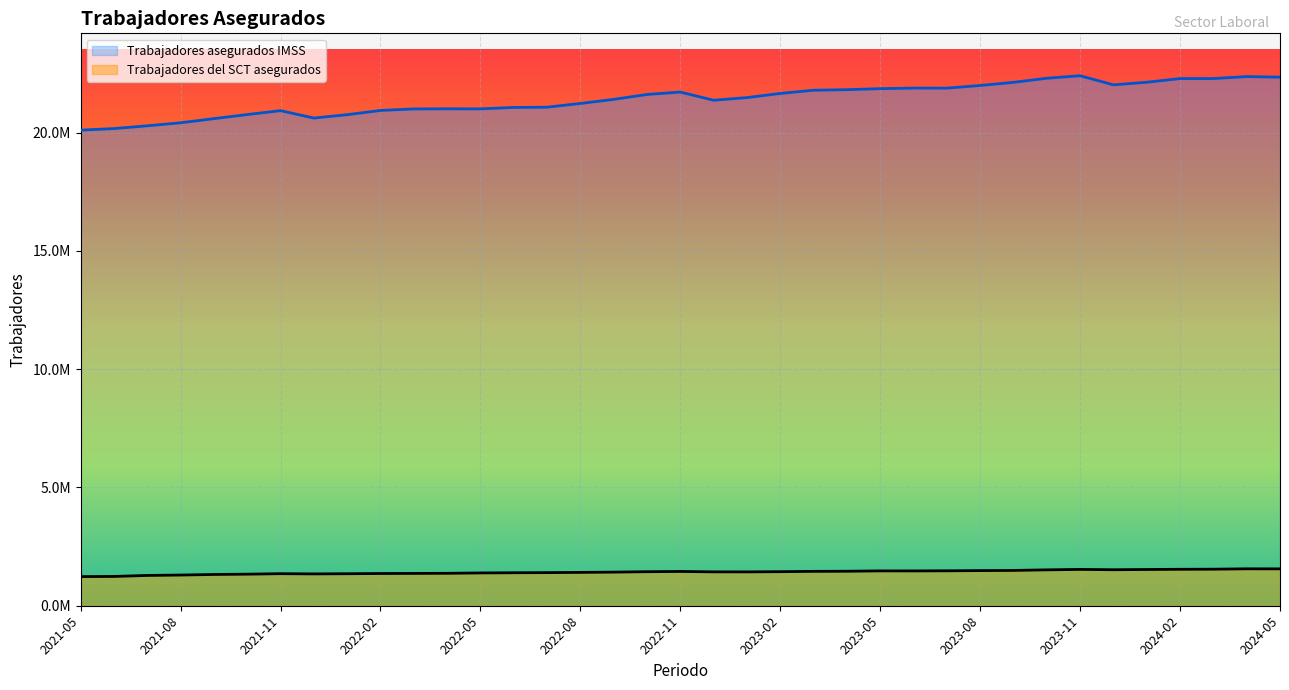

Reading left to right, list all the values displayed in this chart.

Trabajadores del SCT asegurados: 2024-05=1559328	2024-04=1561135	2024-03=1545250	2024-02=1540972	2024-01=1532544	2023-12=1522386	2023-11=1536052	2023-10=1517214	2023-09=1492386	2023-08=1486423	2023-07=1476689	2023-06=1472427	2023-05=1473285	2023-04=1458395	2023-03=1453808	2023-02=1439808	2023-01=1431720	2022-12=1432765	2022-11=1449414	2022-10=1438643	2022-09=1421088	2022-08=1409658	2022-07=1400461	2022-06=1394745	2022-05=1387090	2022-04=1371403	2022-03=1366419	2022-02=1362139	2022-01=1353437	2021-12=1346231	2021-11=1355387	2021-10=1334726	2021-09=1322061	2021-08=1297793	2021-07=1281115	2021-06=1238603	2021-05=1233478
Trabajadores asegurados IMSS: 2024-05=22348999	2024-04=22374202	2024-03=22289345	2024-02=22289810	2024-01=22133407	2023-12=22024386	2023-11=22409268	2023-10=22302690	2023-09=22129433	2023-08=21996875	2023-07=21885139	2023-06=21887307	2023-05=21862909	2023-04=21820291	2023-03=21796280	2023-02=21660469	2023-01=21484595	2022-12=21372896	2022-11=21718601	2022-10=21617326	2022-09=21409358	2022-08=21236866	2022-07=21079434	2022-06=21068708	2022-05=21008487	2022-04=21011342	2022-03=21005852	2022-02=20941286	2022-01=20762419	2021-12=20620148	2021-11=20933050	2021-10=20767587	2021-09=20594919	2021-08=20420823	2021-07=20291923	2021-06=20175380	2021-05=20109444